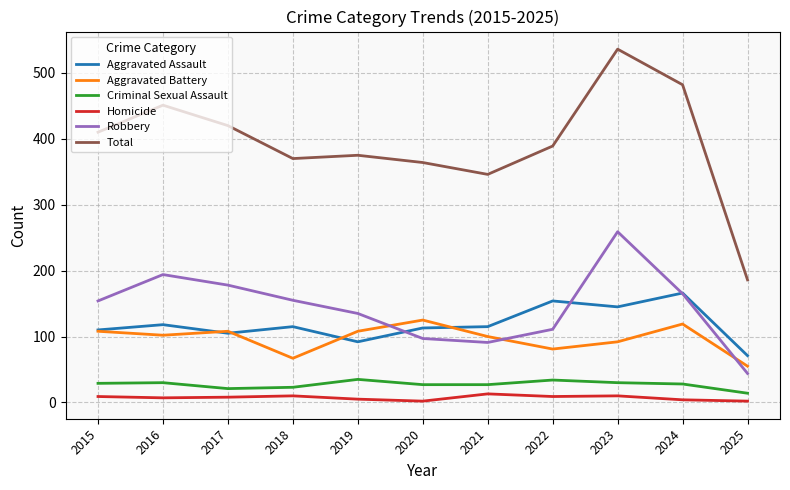

The Robbery series shows 178 at 2017. True or false?

True